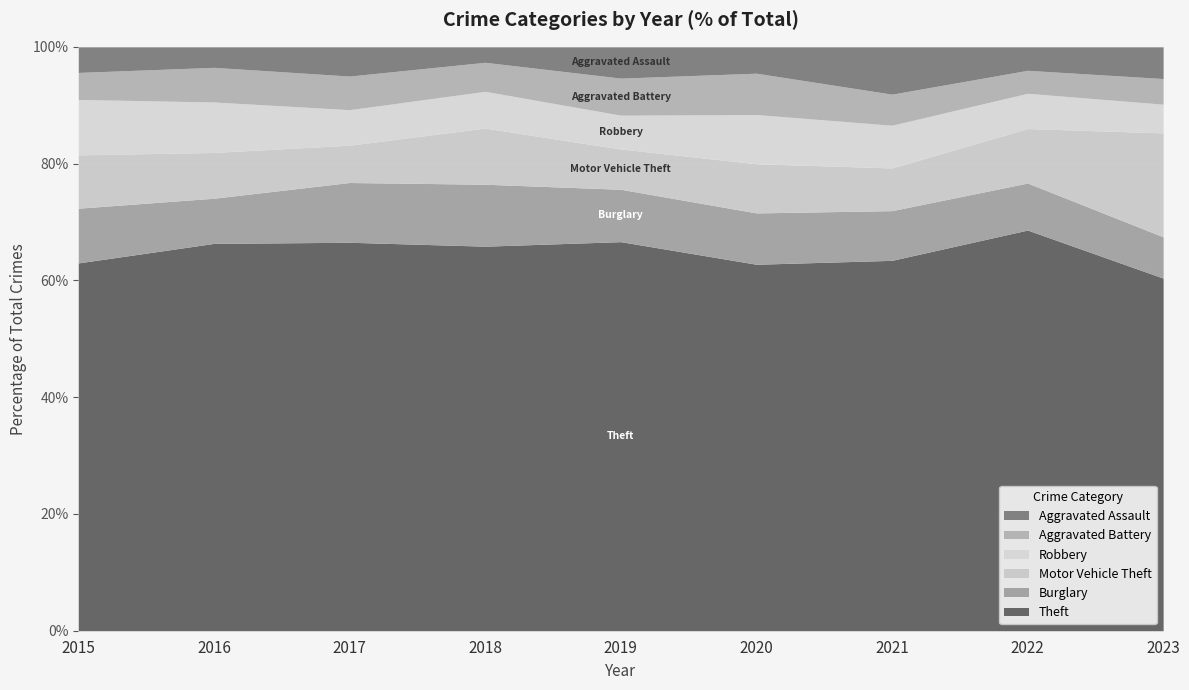

Is it true that Theft equals 68.6 at 2022?

True